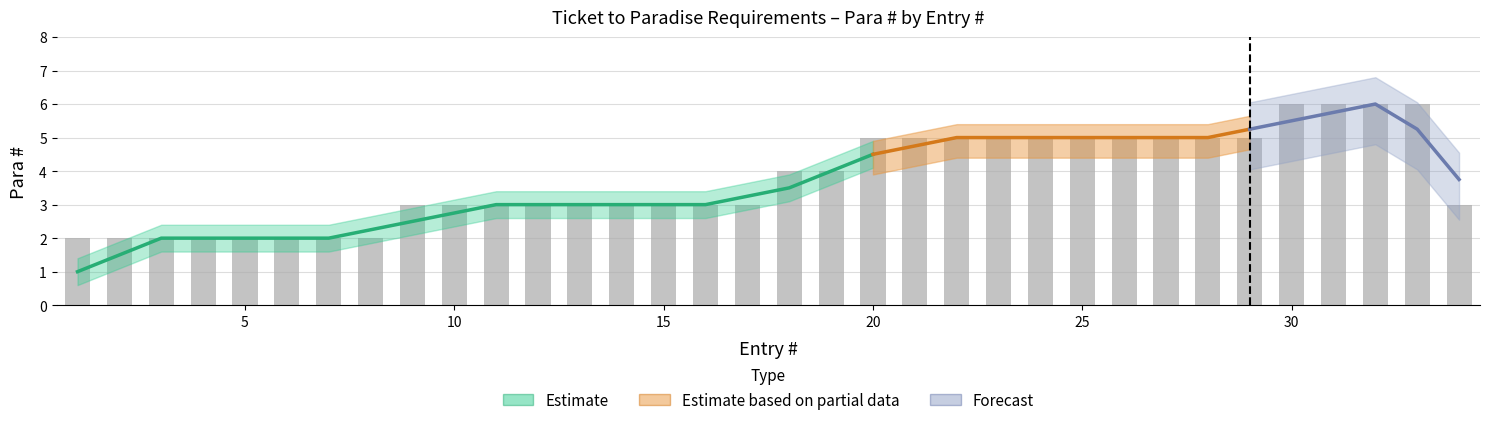

Does the chart contain stacked bars?

No